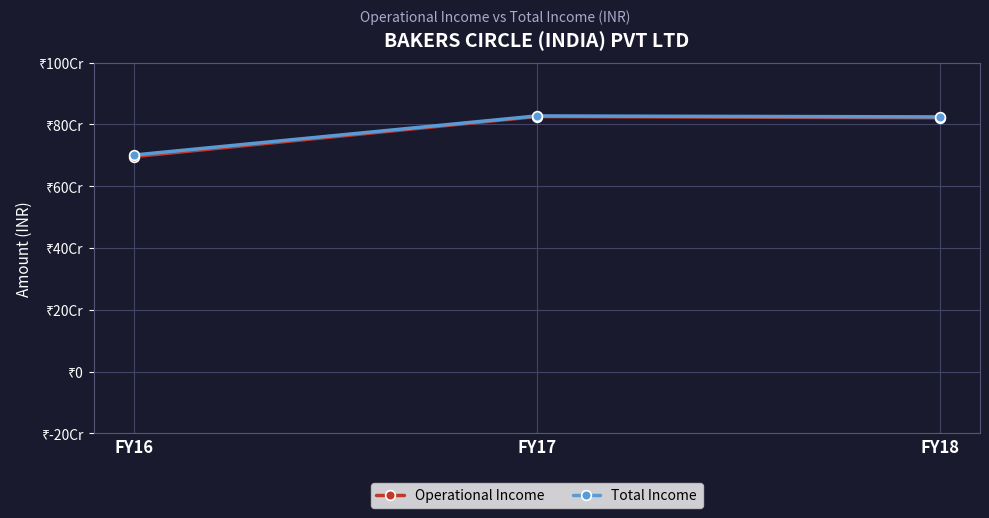

Reading right to left, what are all the values shown in this chart?

Operational Income: 821399657	825308700	695560280
Total Income: 824200411	827284966	700710690